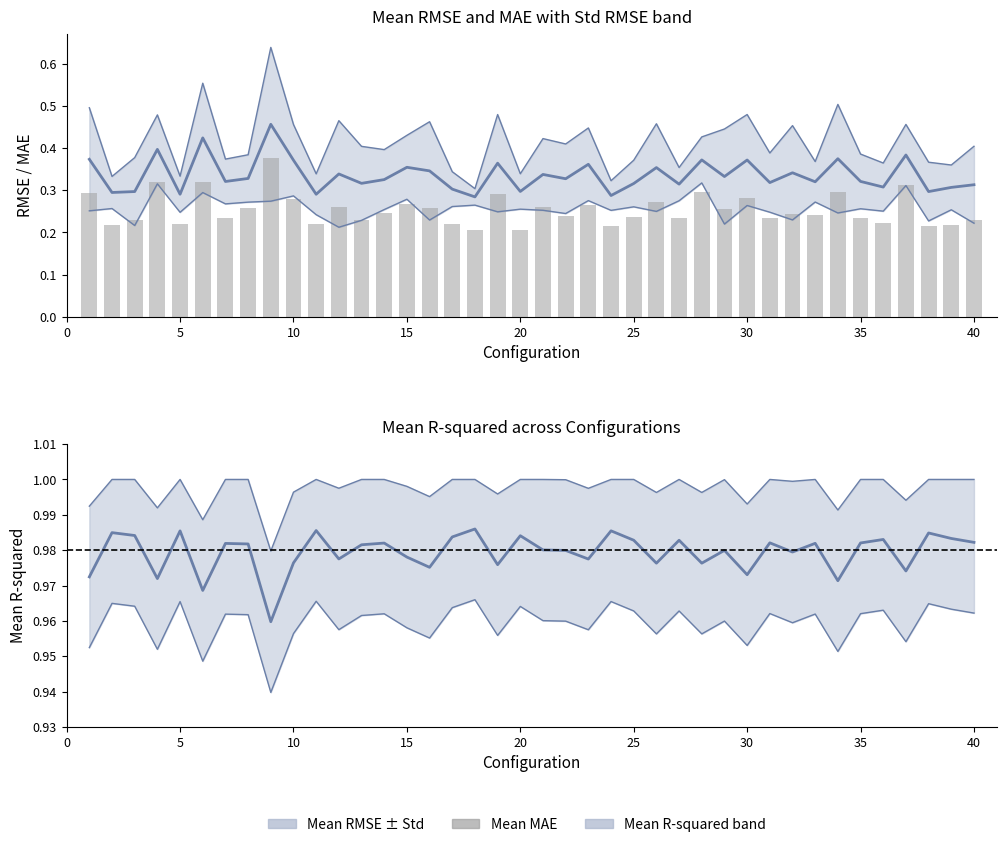

What is the value of the Mean MAE bar at the 40th from the left?

0.2